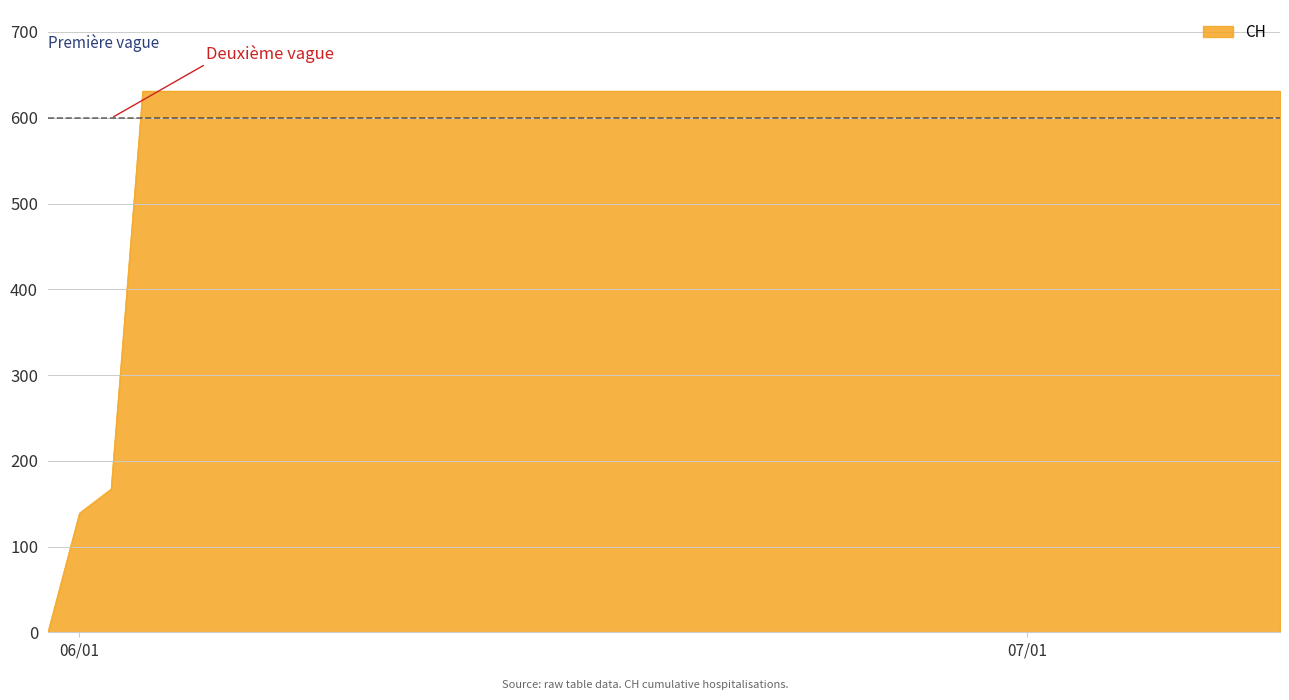

Count the number of categories in the chart.

40